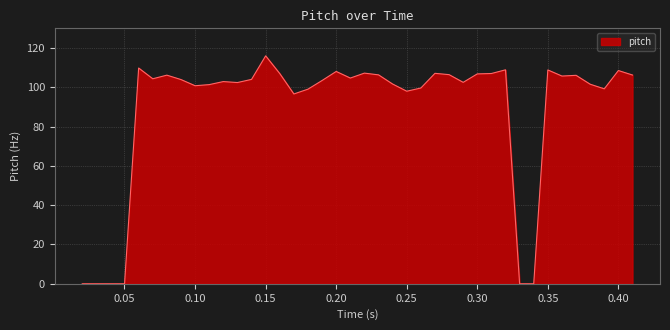

How many lines are shown in the chart?

1